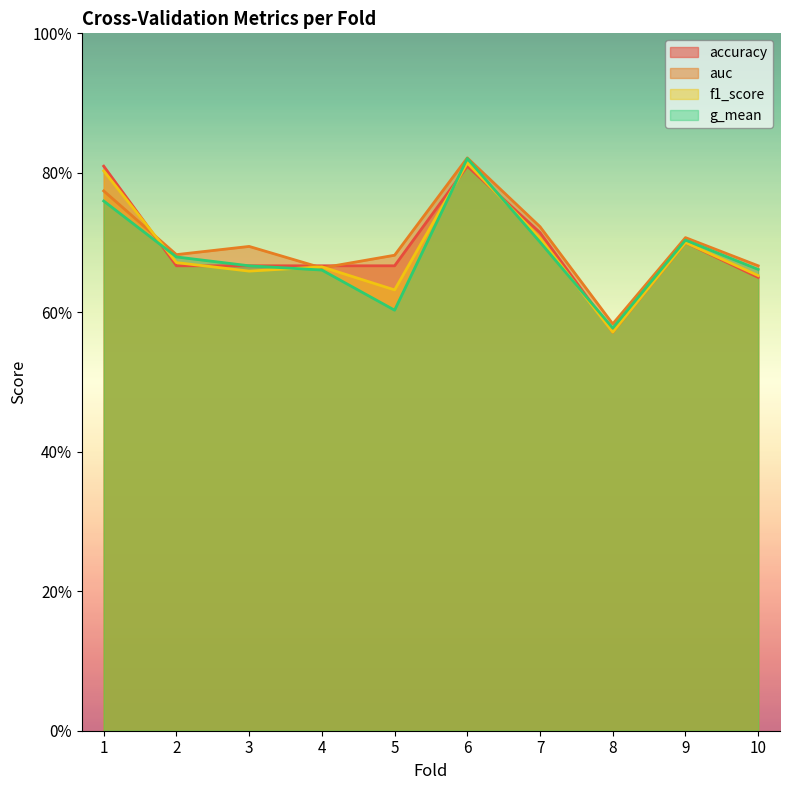

Which has a higher value, 6 or 3?

6